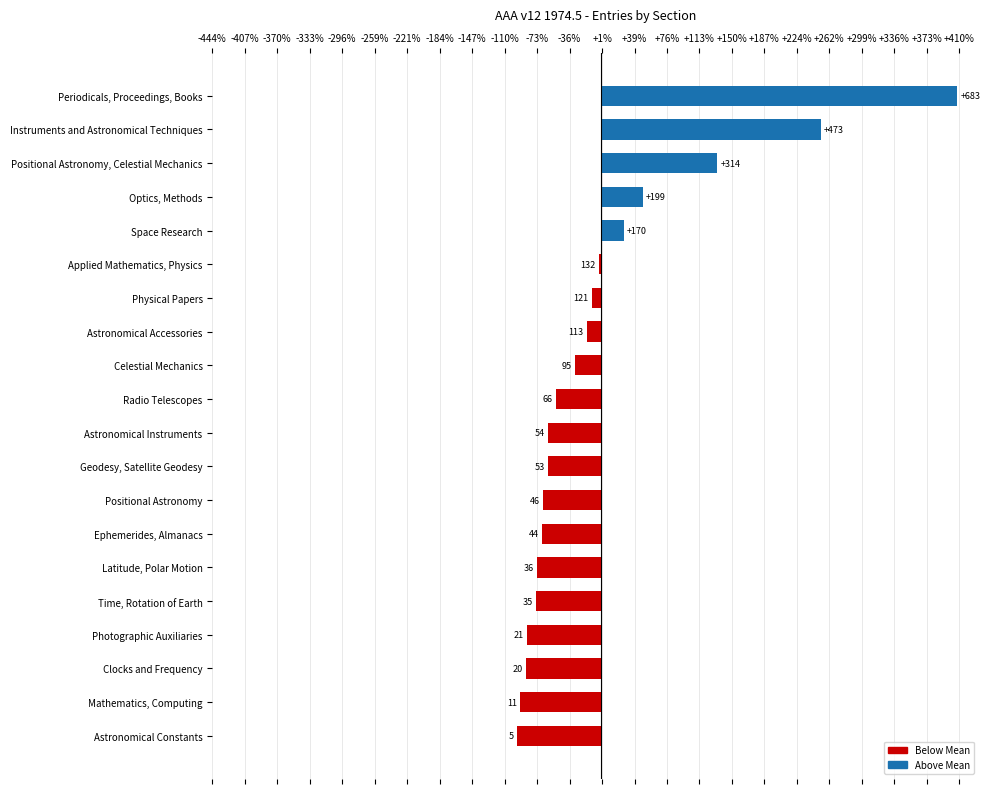

Are the bars horizontal?

Yes